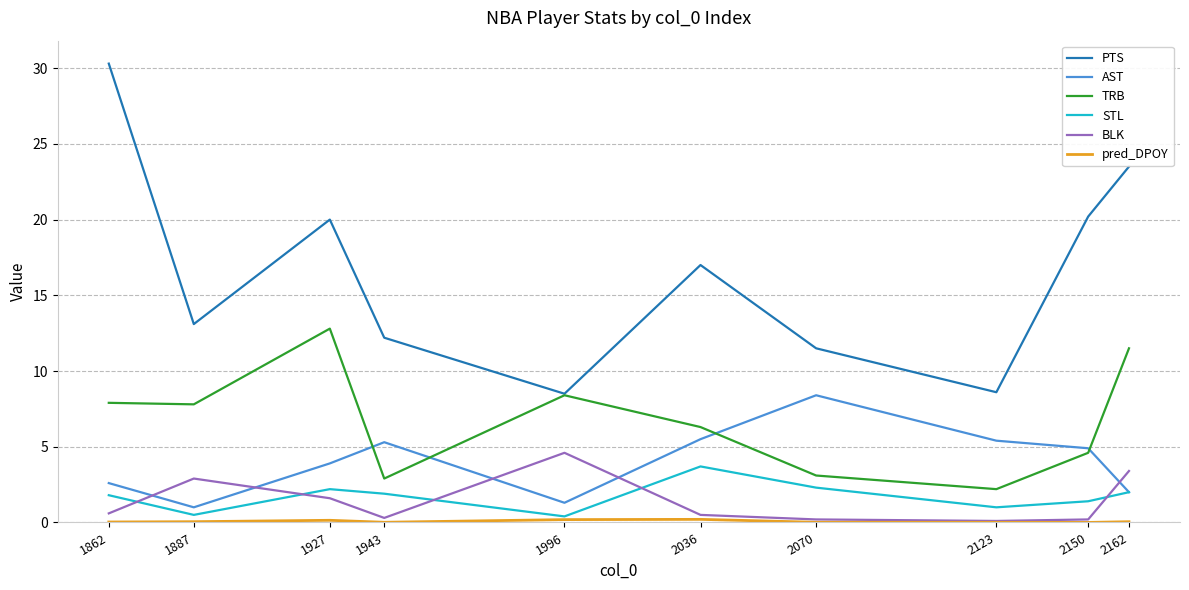

Which series has the largest range (max minus min)?

PTS